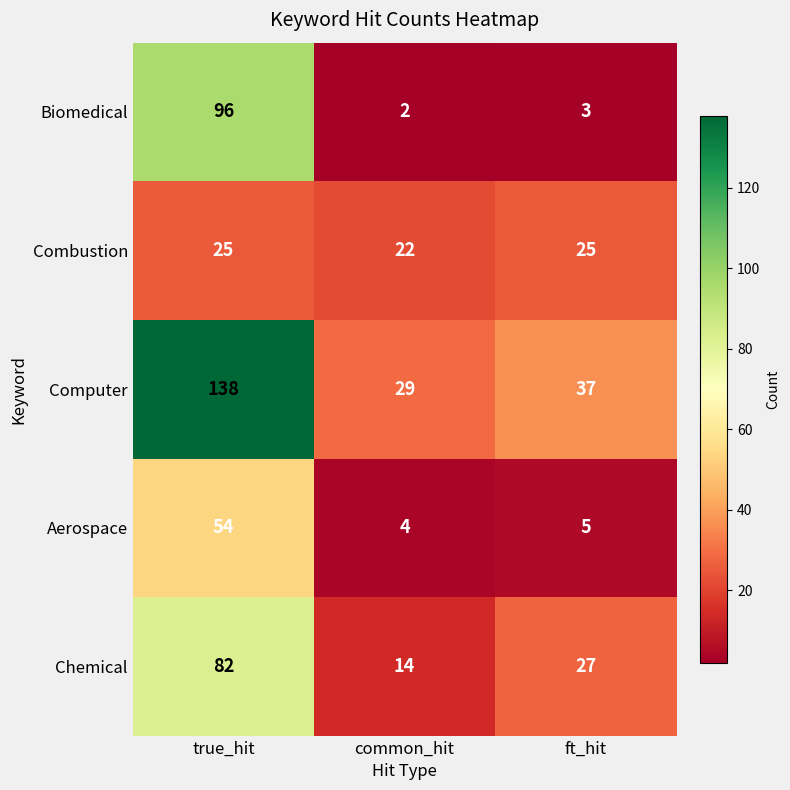

Is it true that Computer equals 138 at true_hit?

True